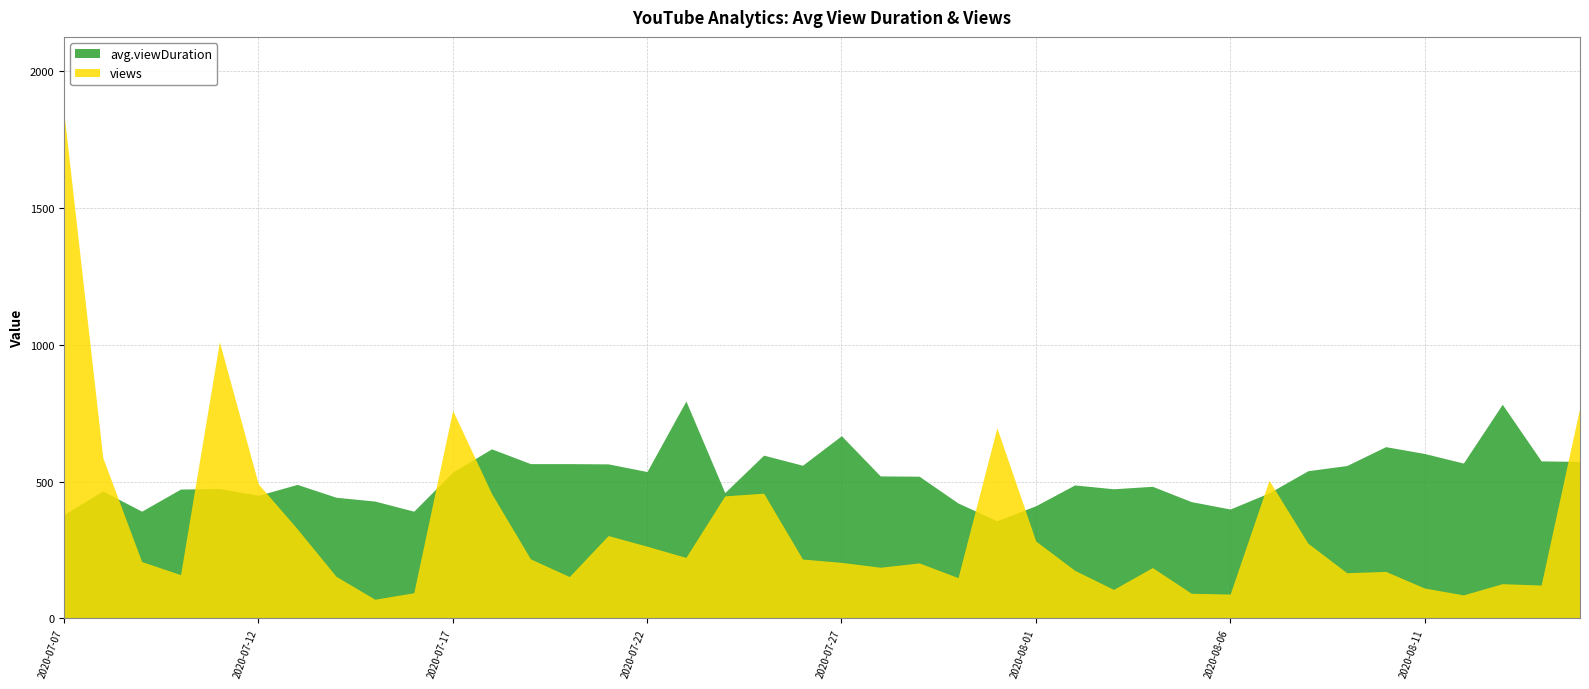

Reading left to right, extract all data points from this chart.

avg.viewDuration: 2020-07-07=380	2020-07-08=466	2020-07-09=392	2020-07-10=473	2020-07-11=475	2020-07-12=450	2020-07-13=490	2020-07-14=443	2020-07-15=429	2020-07-16=392	2020-07-17=535	2020-07-18=620	2020-07-19=566	2020-07-20=566	2020-07-21=565	2020-07-22=537	2020-07-23=795	2020-07-24=460	2020-07-25=597	2020-07-26=560	2020-07-27=668	2020-07-28=521	2020-07-29=520	2020-07-30=422	2020-07-31=357	2020-08-01=412	2020-08-02=488	2020-08-03=474	2020-08-04=483	2020-08-05=427	2020-08-06=400	2020-08-07=459	2020-08-08=540	2020-08-09=559	2020-08-10=628	2020-08-11=603	2020-08-12=568	2020-08-13=783	2020-08-14=576	2020-08-15=574
views: 2020-07-07=1849	2020-07-08=588	2020-07-09=208	2020-07-10=160	2020-07-11=1012	2020-07-12=492	2020-07-13=328	2020-07-14=154	2020-07-15=70	2020-07-16=94	2020-07-17=761	2020-07-18=457	2020-07-19=218	2020-07-20=153	2020-07-21=303	2020-07-22=264	2020-07-23=223	2020-07-24=448	2020-07-25=458	2020-07-26=217	2020-07-27=205	2020-07-28=187	2020-07-29=203	2020-07-30=149	2020-07-31=697	2020-08-01=283	2020-08-02=176	2020-08-03=106	2020-08-04=186	2020-08-05=92	2020-08-06=89	2020-08-07=505	2020-08-08=275	2020-08-09=167	2020-08-10=172	2020-08-11=111	2020-08-12=86	2020-08-13=127	2020-08-14=122	2020-08-15=775